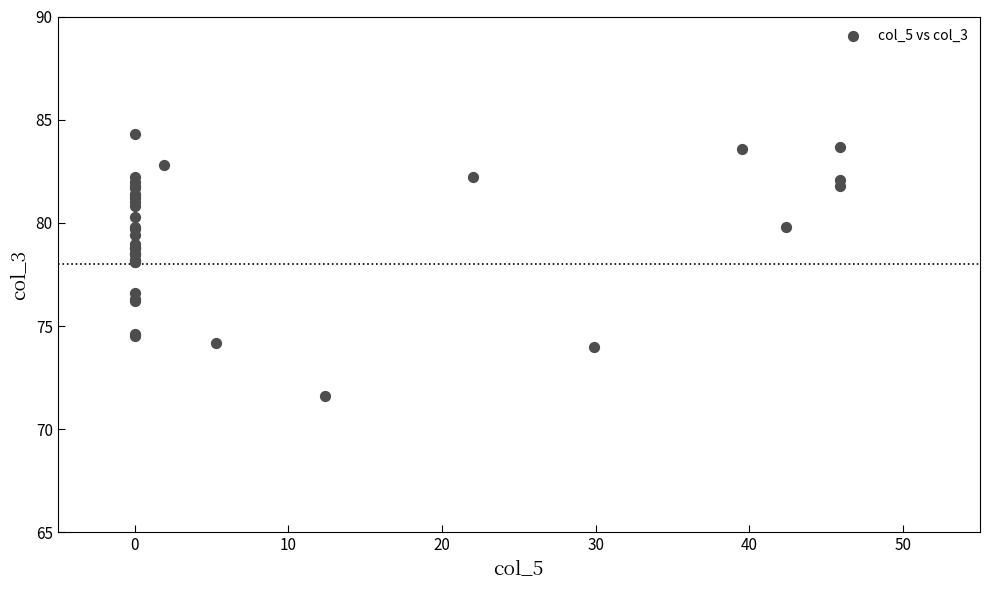

What Y value in the scatter plot is closest to 77?

76.6